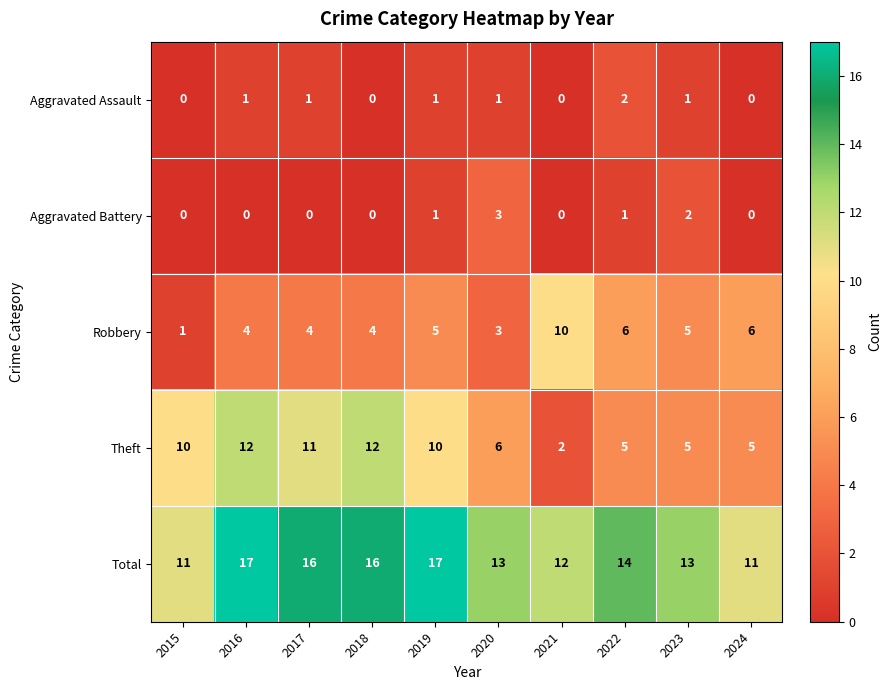

Which category has the lowest value in the Theft series?

2021